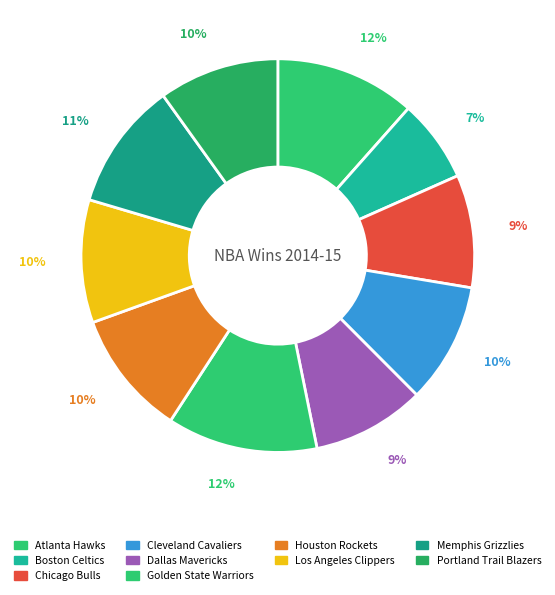

Which category has the biggest portion of the pie?

Golden State Warriors